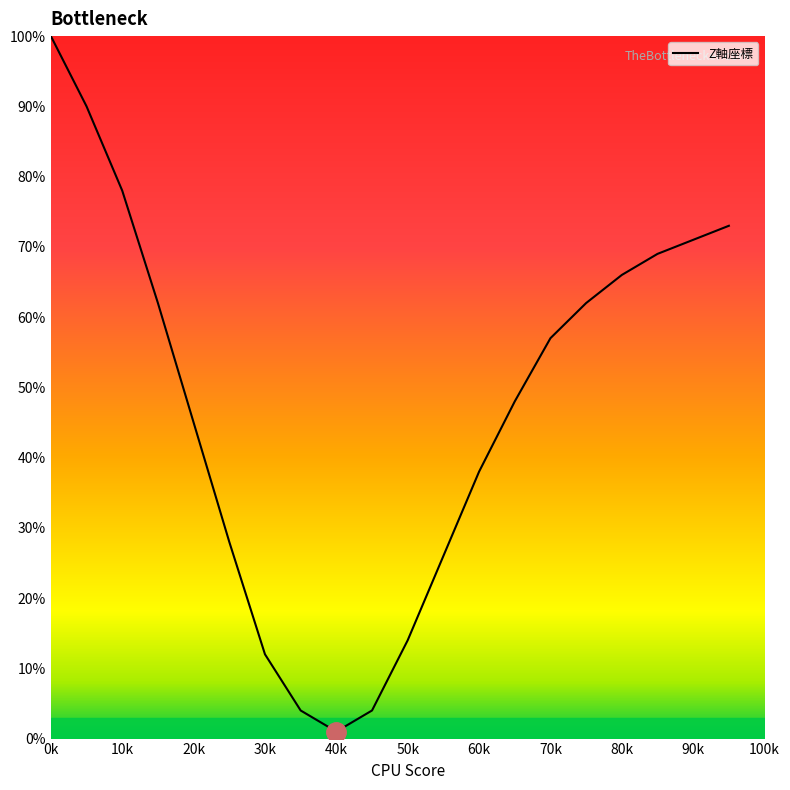

What is the maximum value shown in the chart?

100